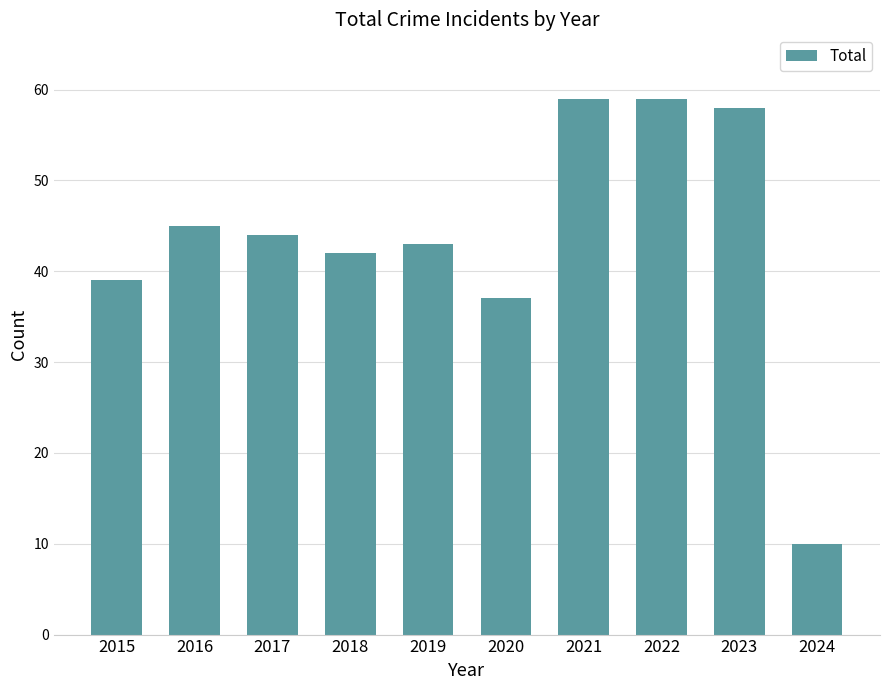

What is the change in value from 2015 to 2022?

+20